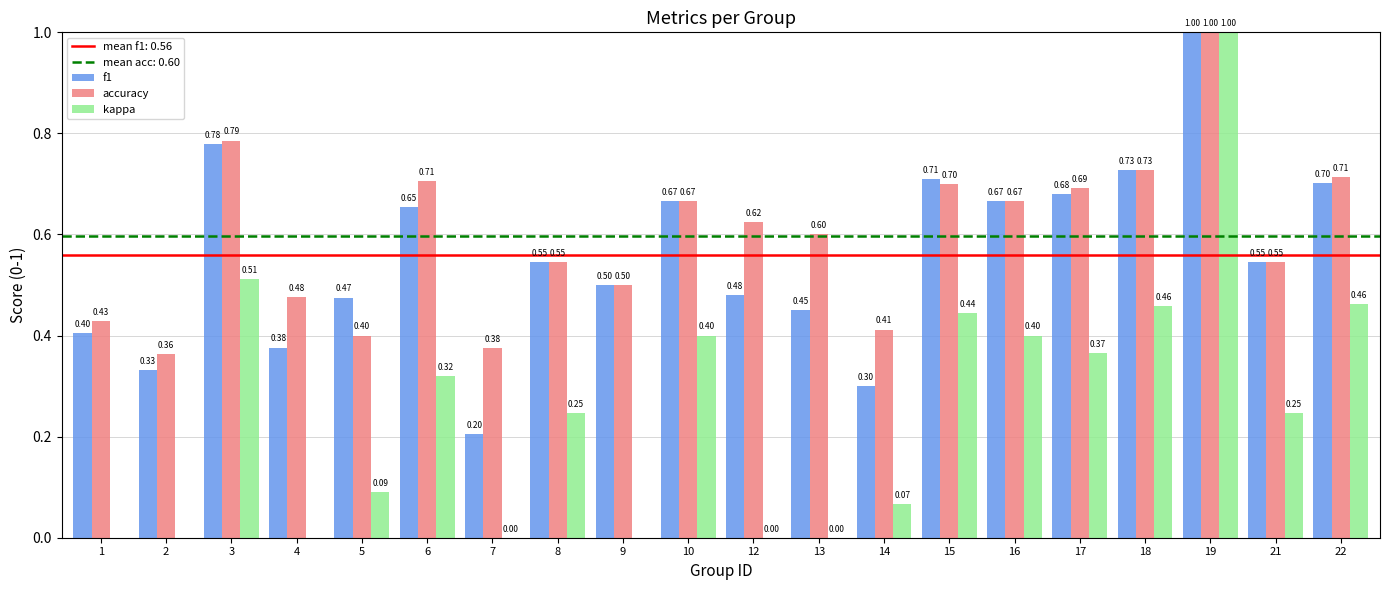

Which series has the largest range (max minus min)?

kappa